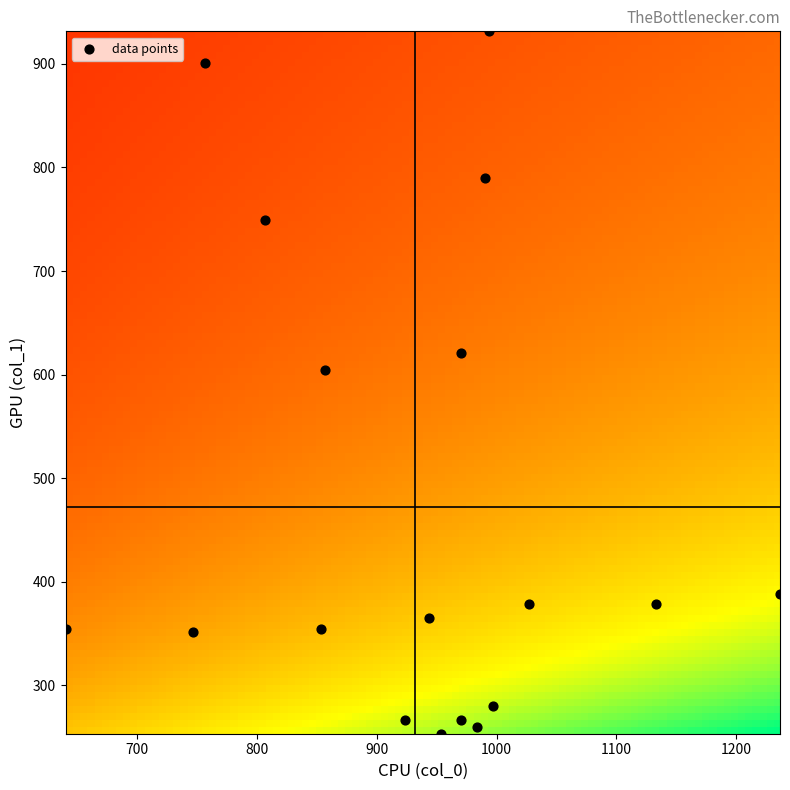

What is the range of Y values (max minus min)?

678.4